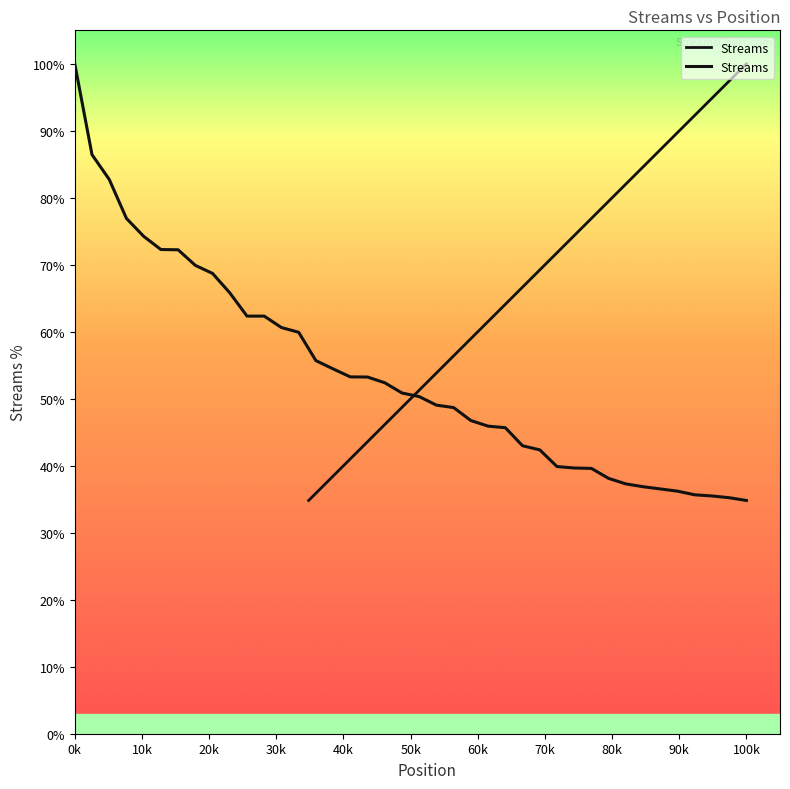

What is the ratio of the value at 14 to the value at 36?

1.7